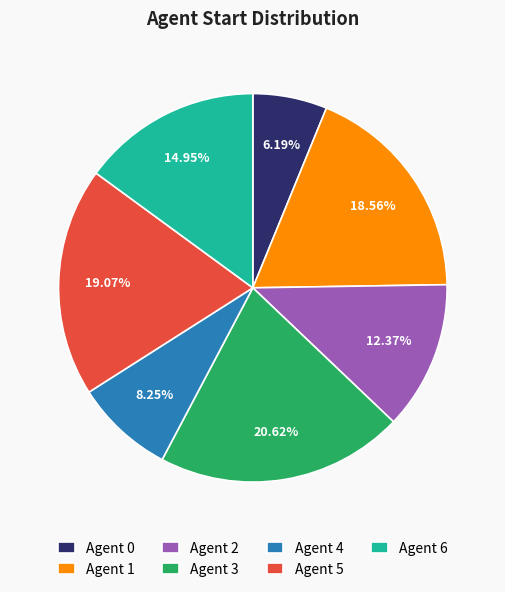

Which slice is the largest?

Agent 3